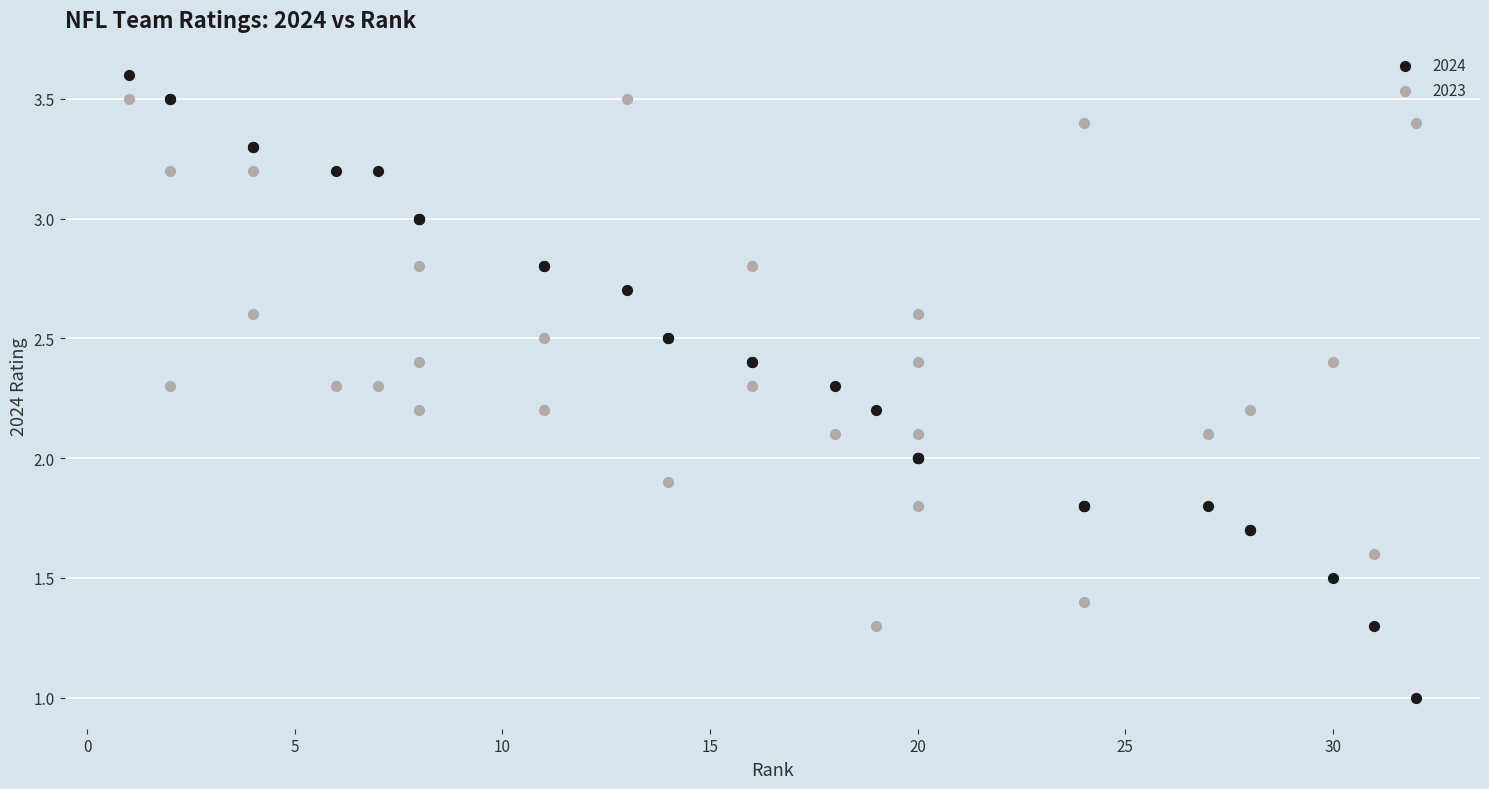

What is the X range (max minus min) for the scatter plot?

31.0